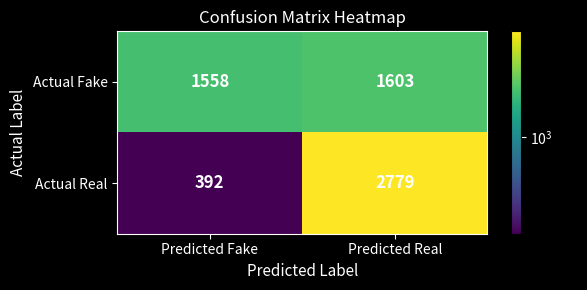

Is it true that Actual Fake equals 997 at Predicted Fake?

False